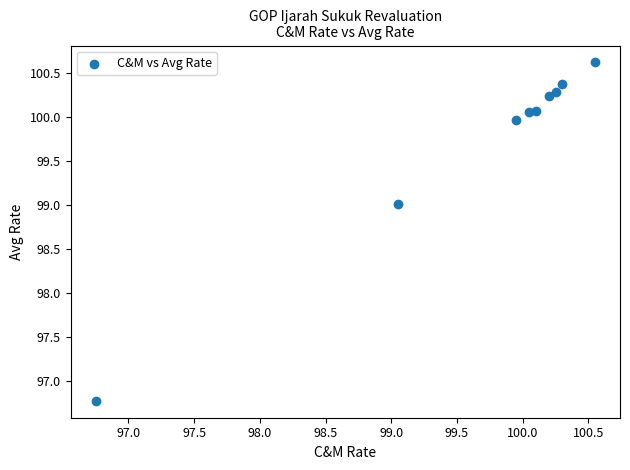

What Y value in the scatter plot is closest to 98?

99.0